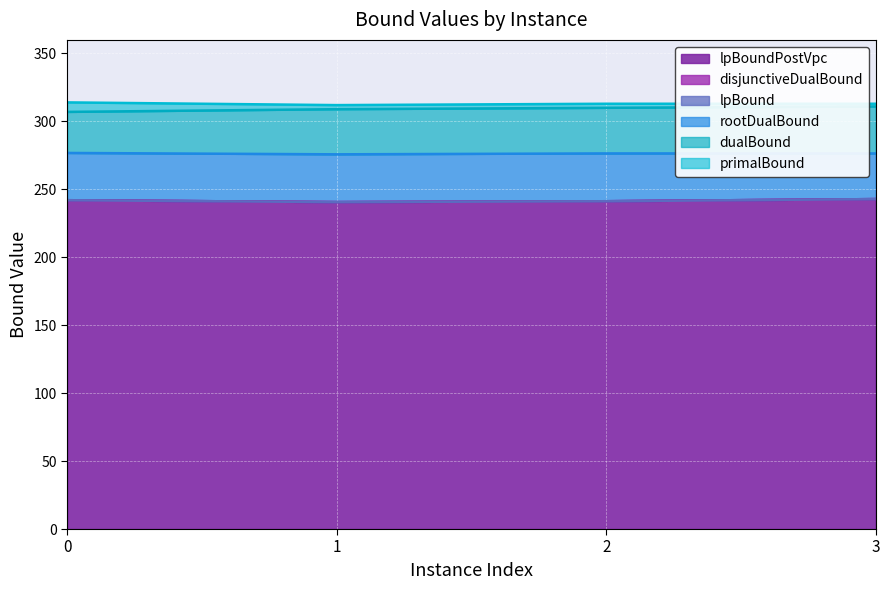

True or false: disjunctiveDualBound has more than 0 points higher than both neighbors.

False